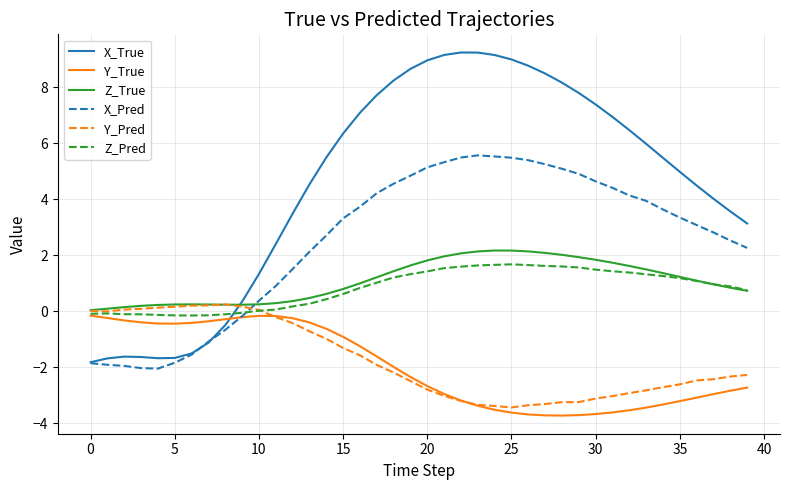

Which series has the largest total across all categories?

X_True